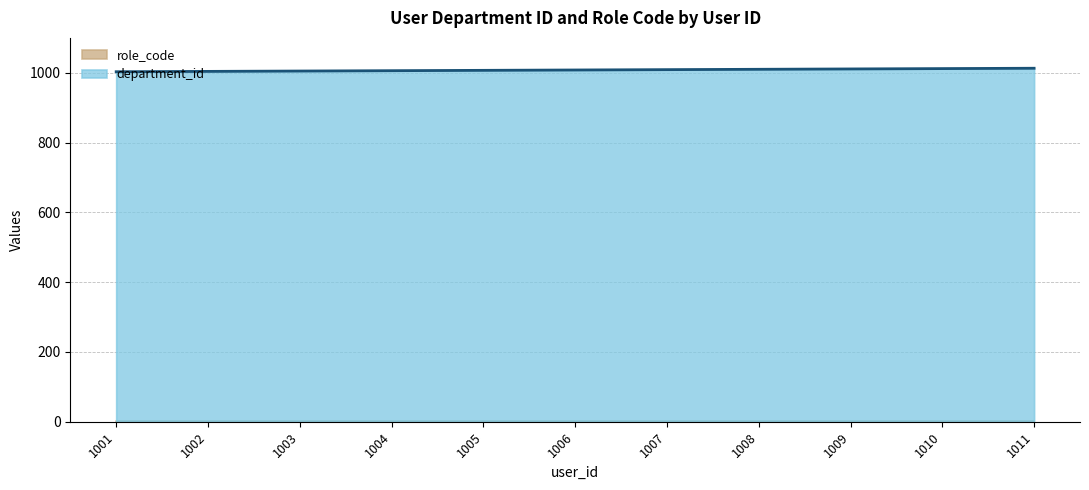

What is the approximate value at 1003?

1005